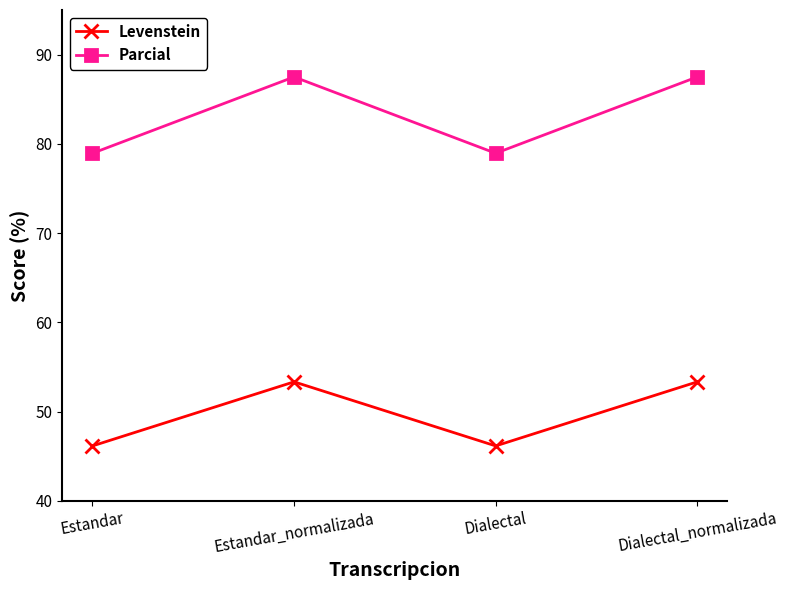

True or false: Levenstein has a value of 53.3 at Estandar_normalizada.

True